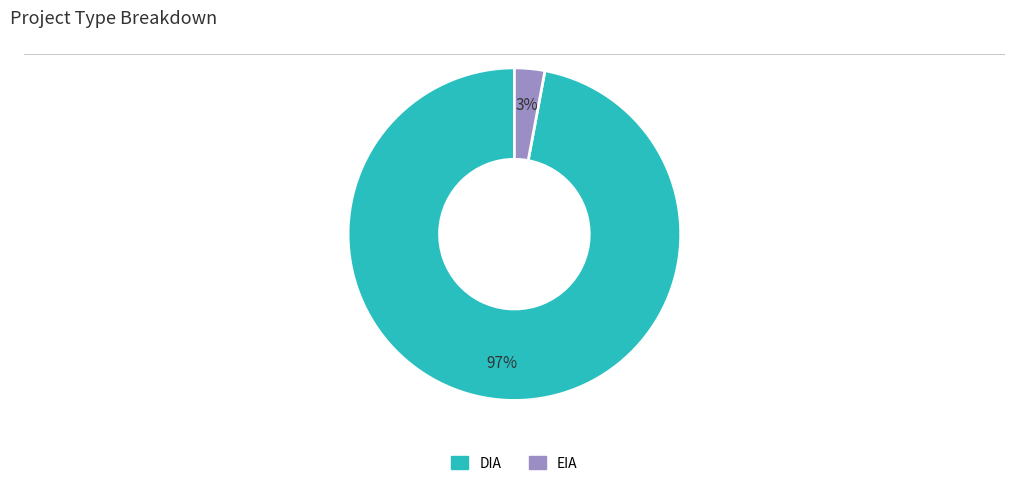

Combined, do EIA and DIA account for over 50%?

Yes